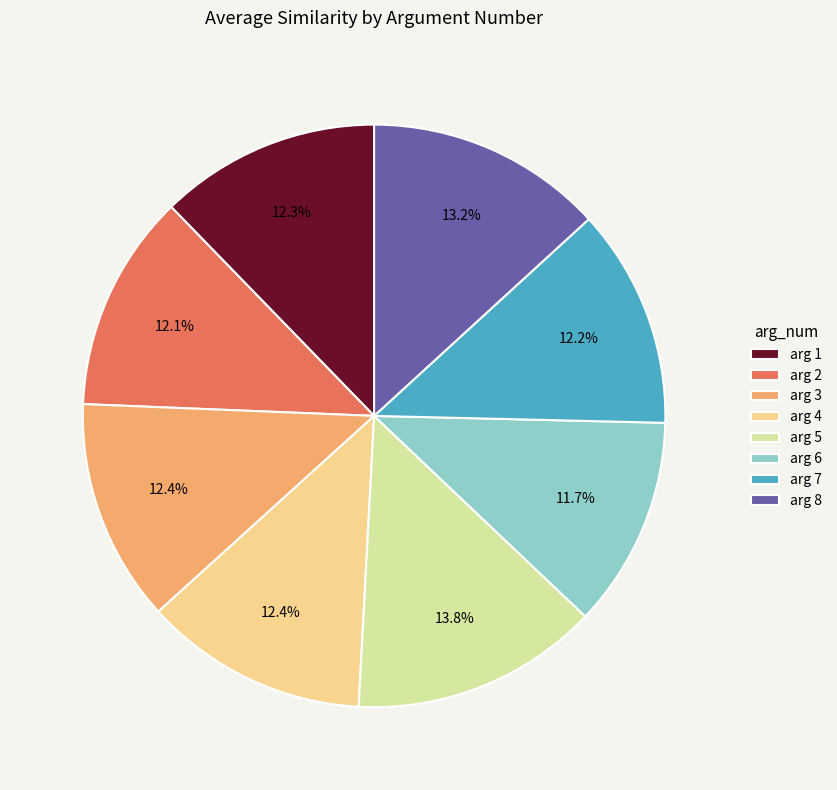

What is the ratio of the value at arg 7 to the value at arg 6?

1.0